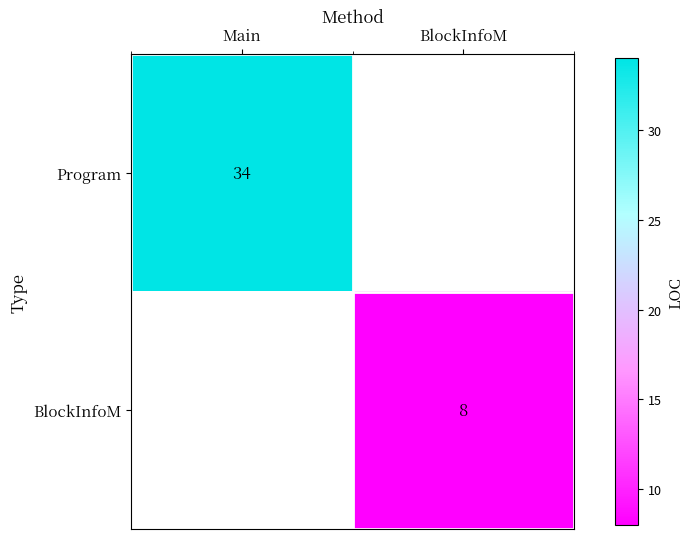

Is it true that Program equals 34 at Main?

True